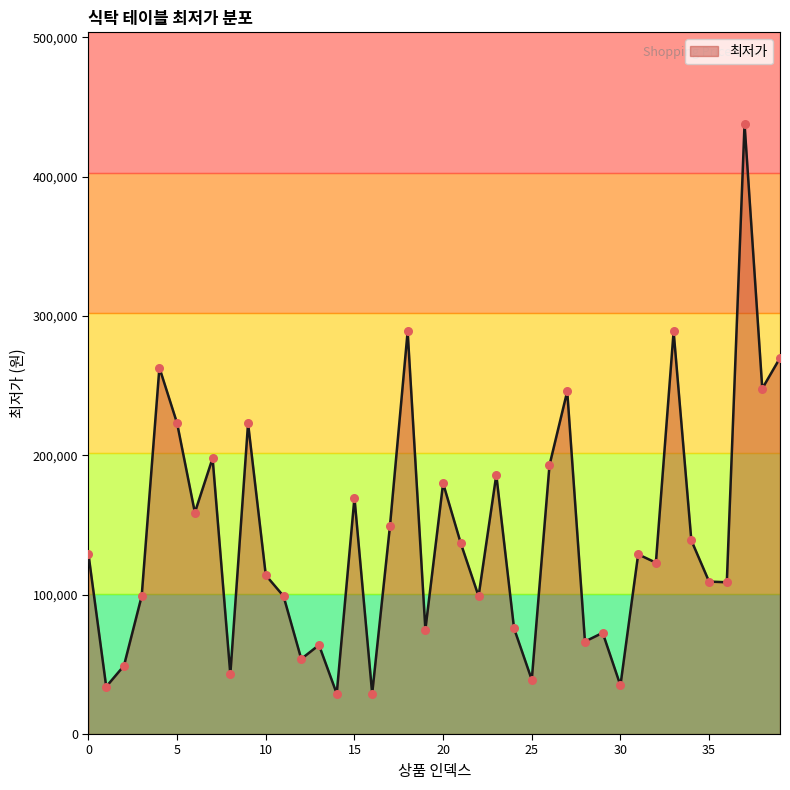

What is the smallest value displayed?

29000